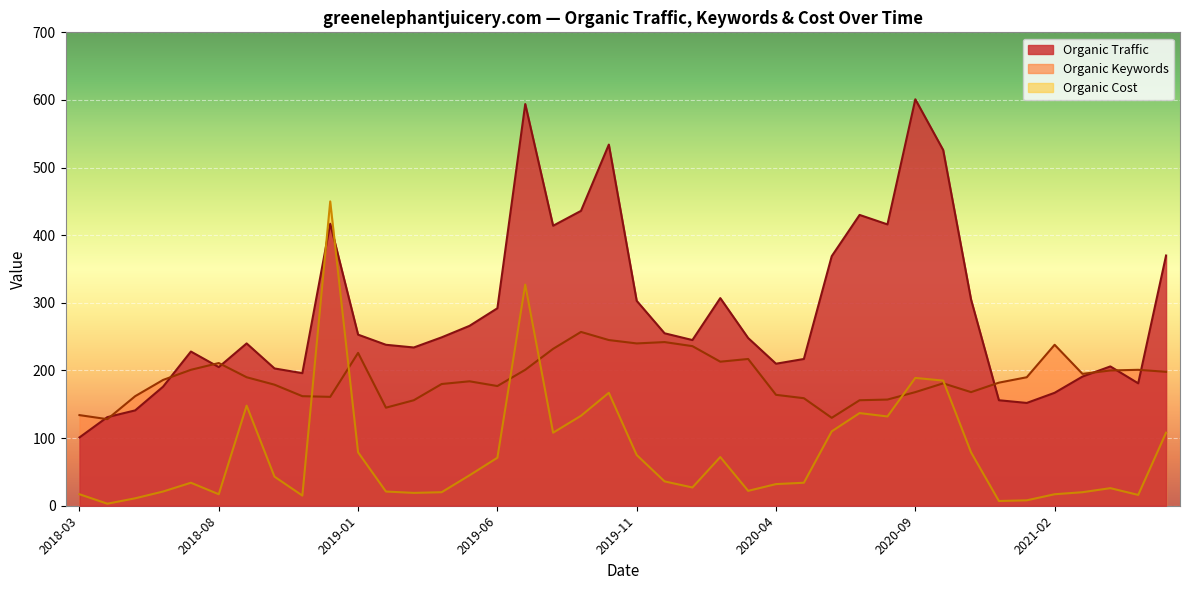

At how many categories does at least one series exceed 217?

26